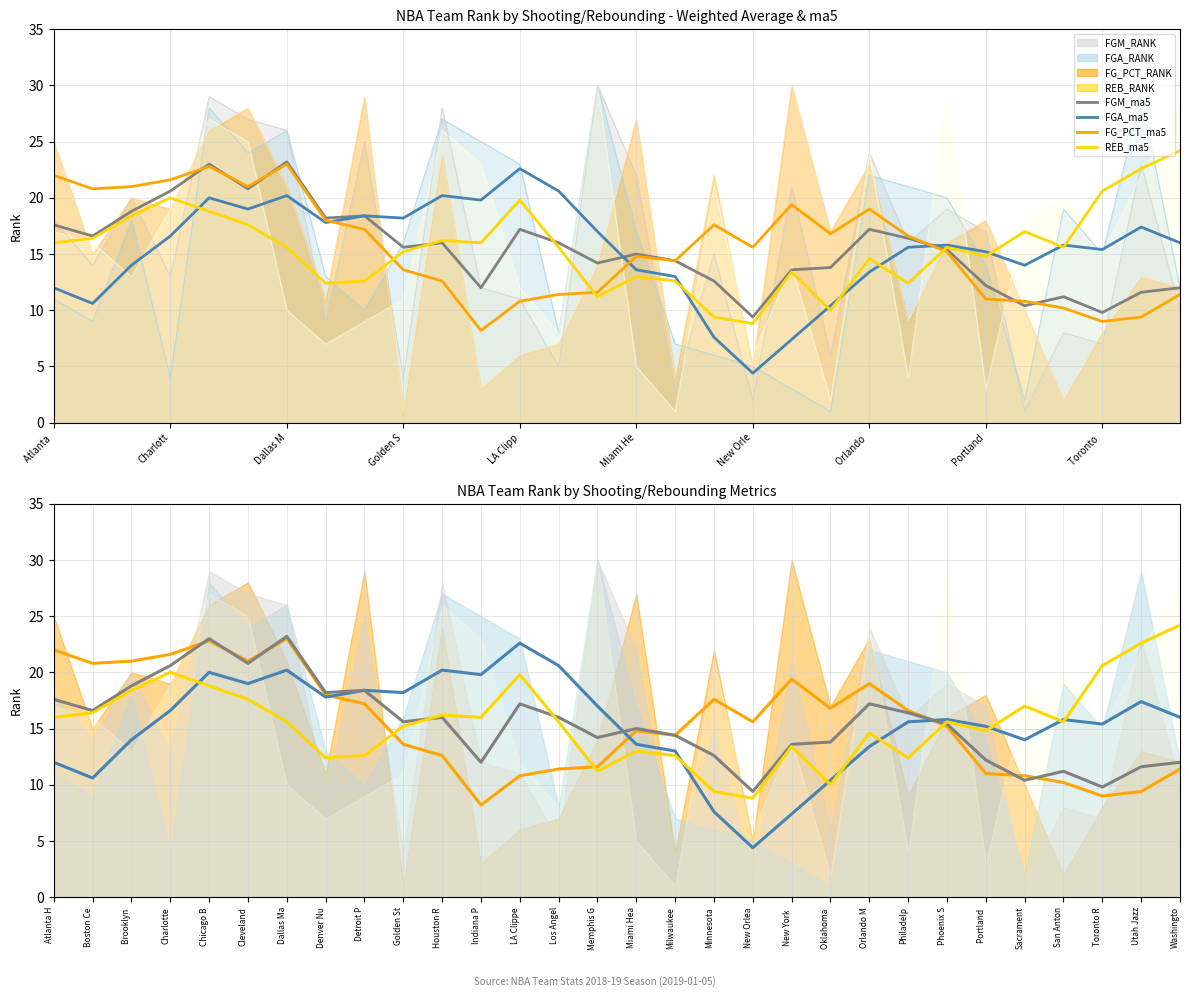

Rank the series at Charlott from highest to lowest value.

FG_PCT_RANK, REB_RANK, FGM_RANK, FGA_RANK